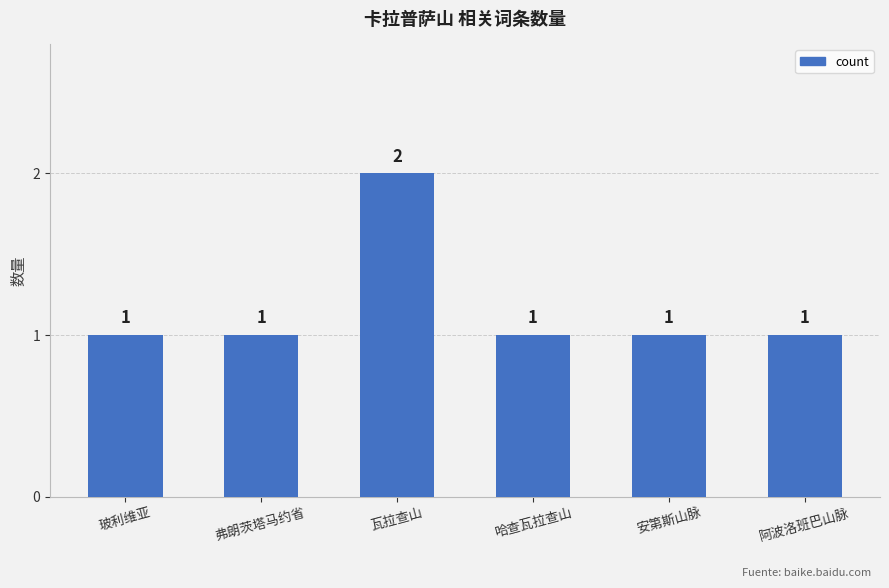

What is the approximate value at 阿波洛班巴山脉?

1